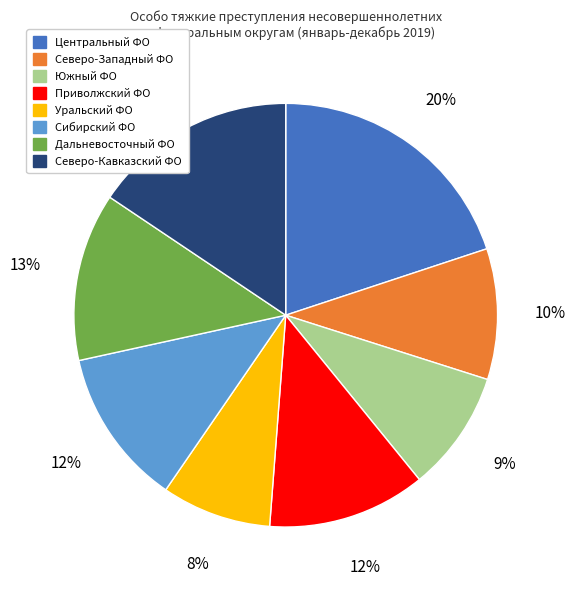

Combined, do Сибирский ФО and Уральский ФО account for over 50%?

No